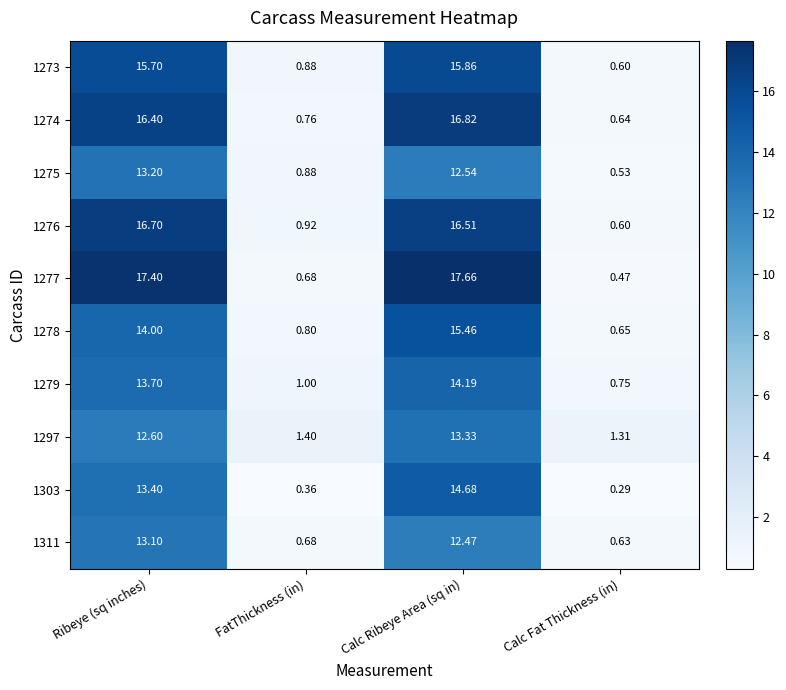

At which label does 1273 first exceed 15?

Ribeye (sq inches)